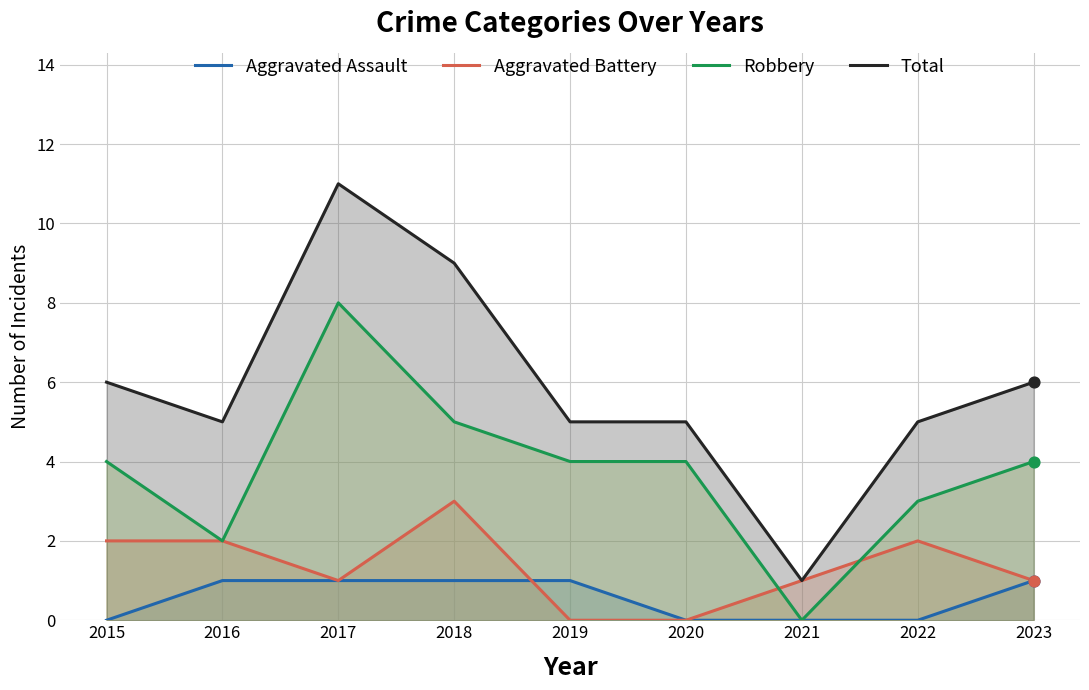

Which series reaches the maximum Y coordinate?

Total